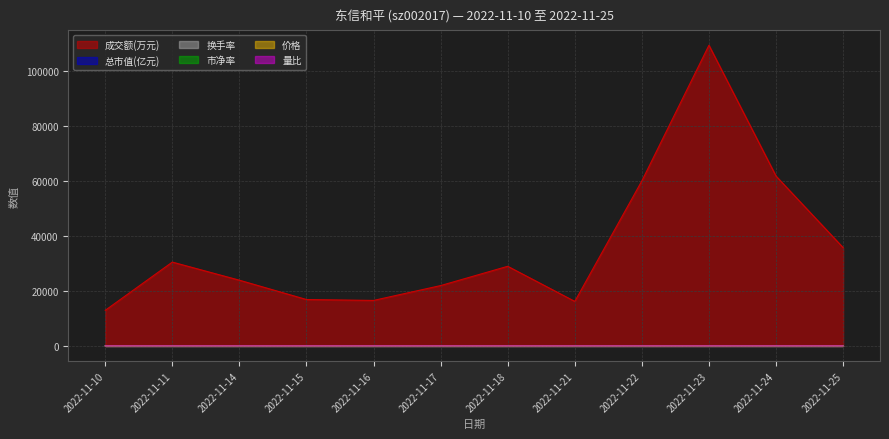

What is the value of the 换手率 point at the 5th from the left?

2.7